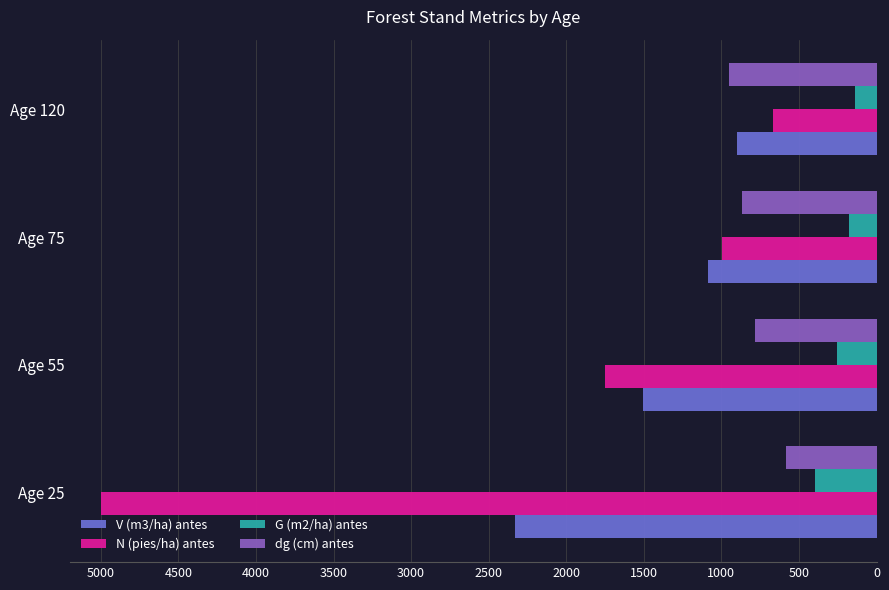

Which series has the largest range (max minus min)?

N (pies/ha) antes